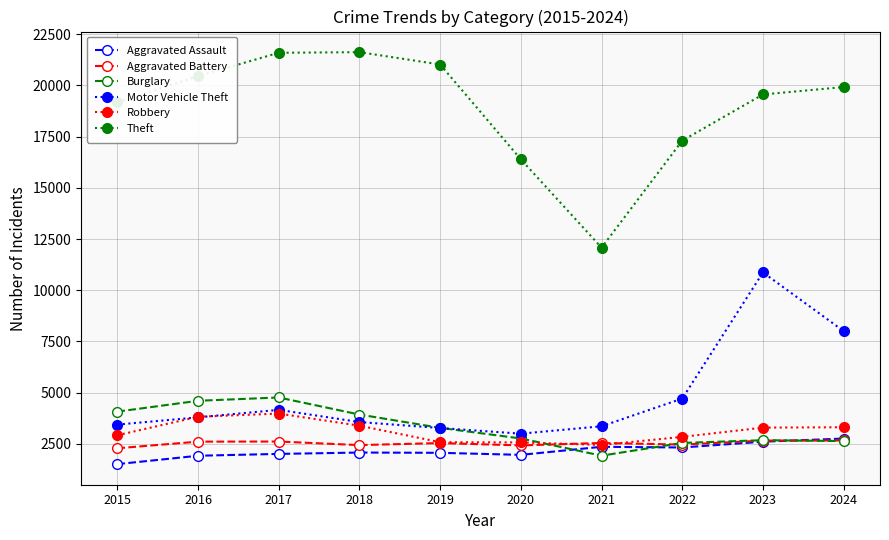

What are all the series names shown in the legend?

Aggravated Assault, Aggravated Battery, Burglary, Motor Vehicle Theft, Robbery, Theft